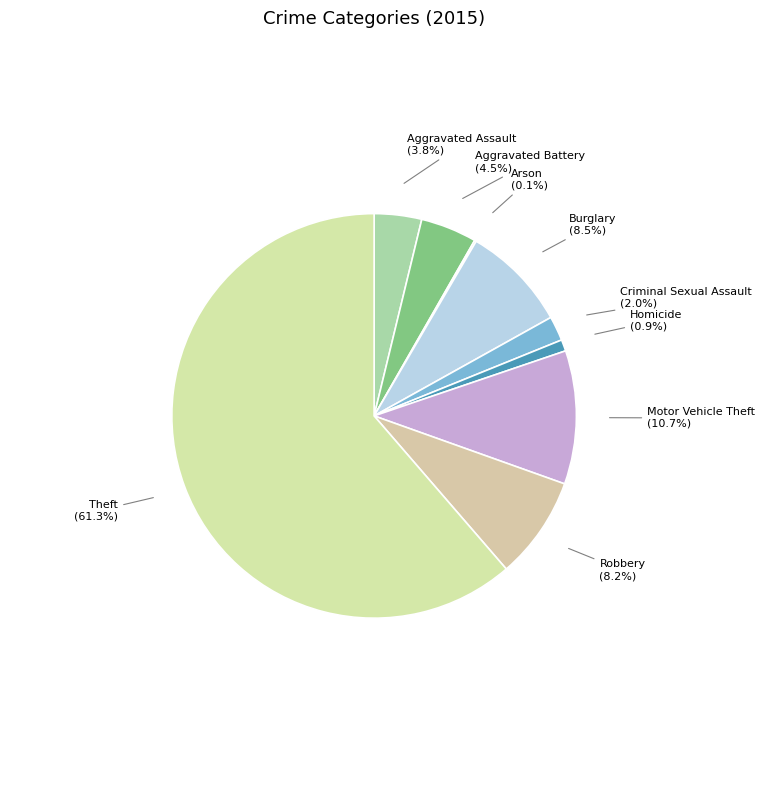

What is the largest slice in the pie chart?

Theft